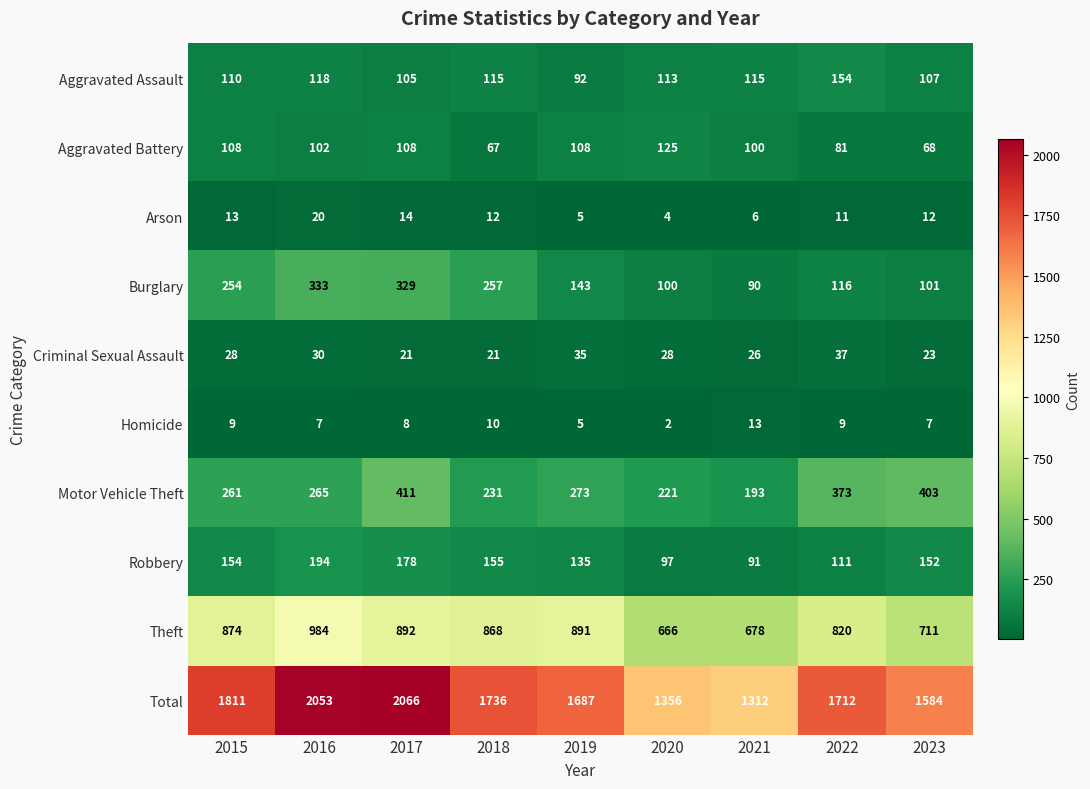

Which category has the highest value across all series?

2017